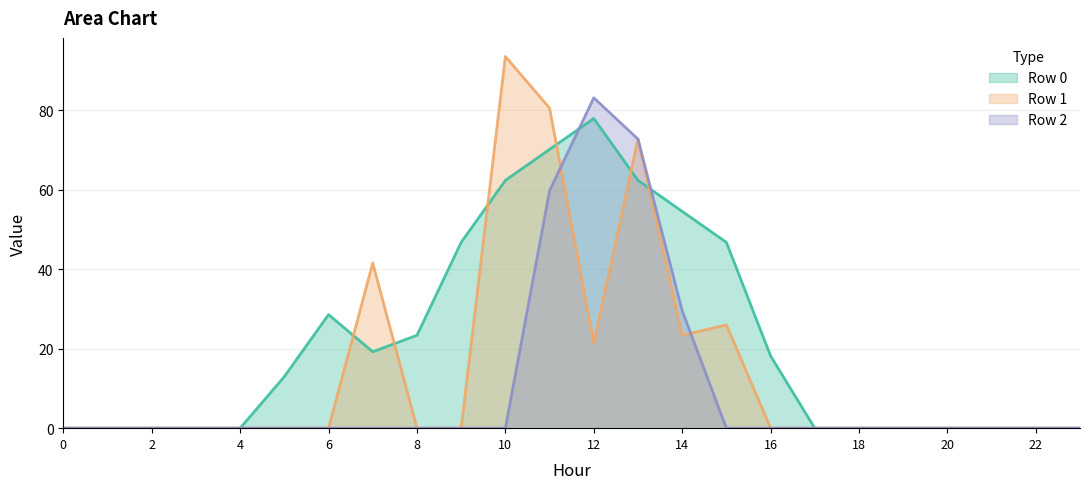

How many values in the Row 1 line series exceed 0?

7